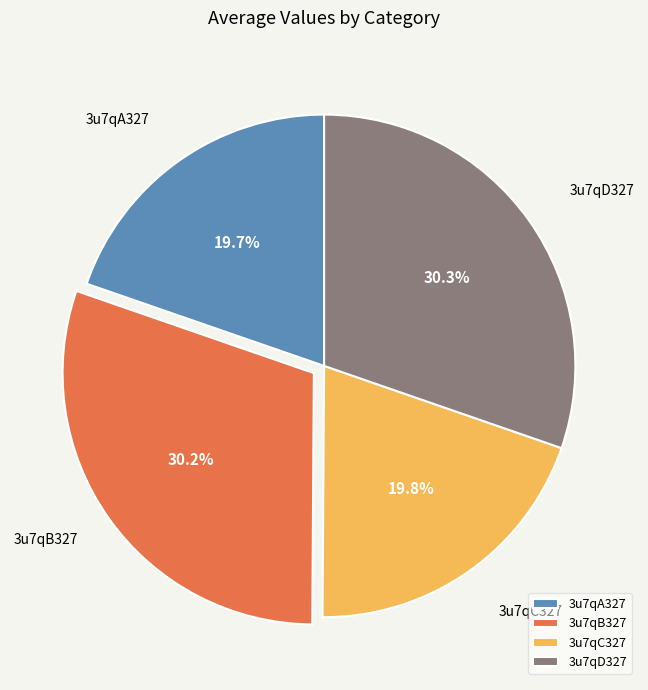

To the nearest percent, what is the average slice percentage?

25%